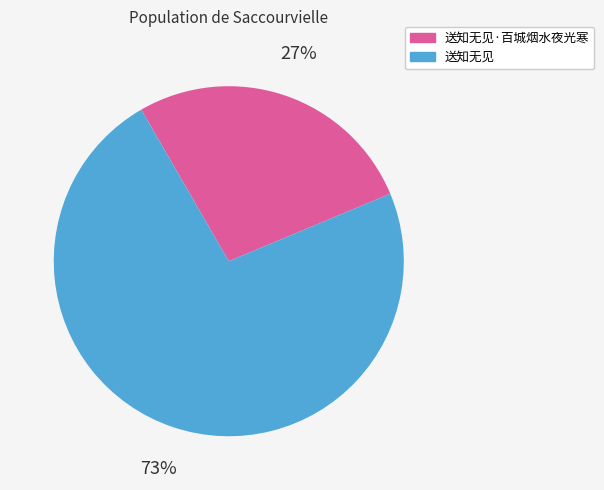

To the nearest percent, what is the average slice percentage?

50%